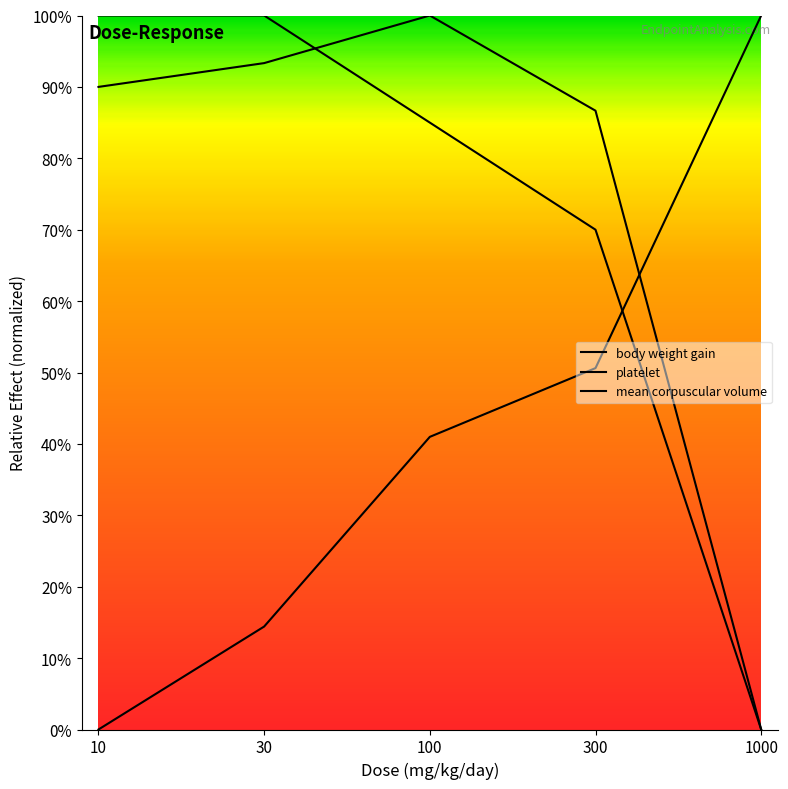

Reading left to right, transcribe all the data shown in this chart.

body weight gain: 950.0	950.0	807.5	665.0	0.0
platelet: 0.0	137.0	389.4	480.9	950.0
mean corpuscular volume: 855.0	886.7	950.0	823.3	0.0